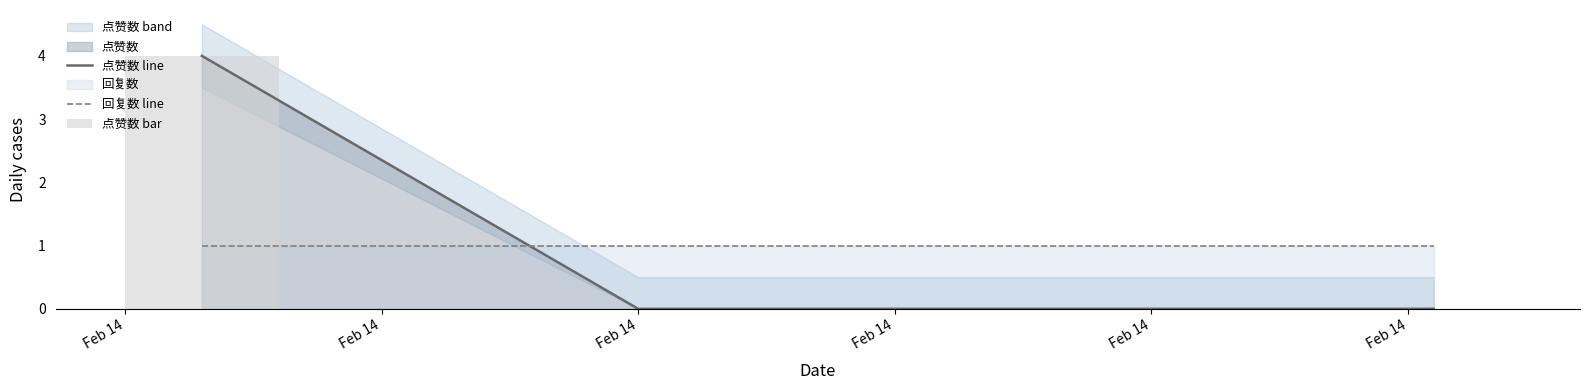

True or false: 点赞数 line has a value of -2 at Feb 14.

False